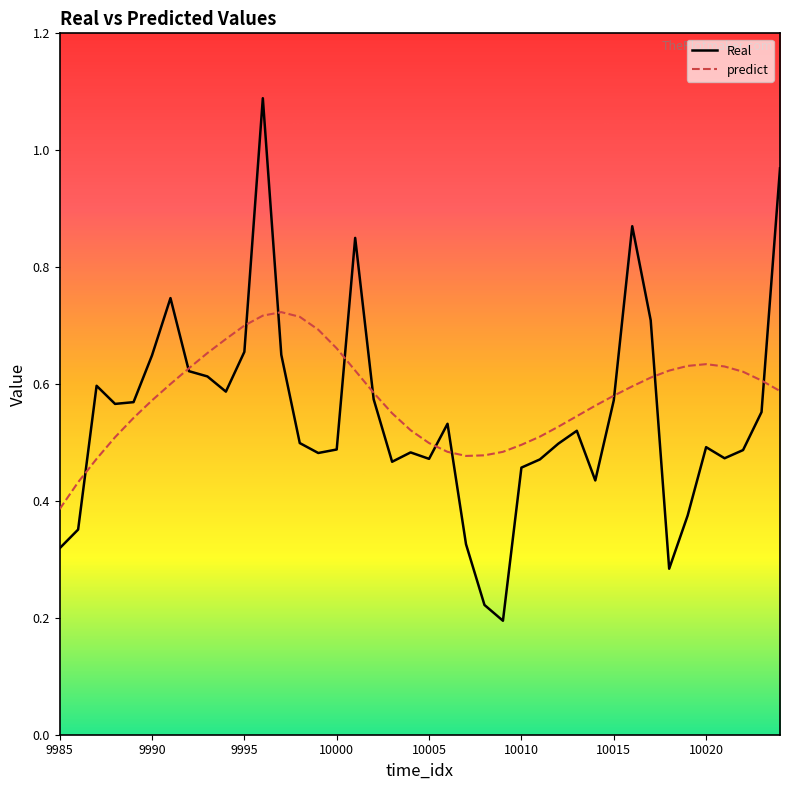

What is the maximum value for Real?

1.1